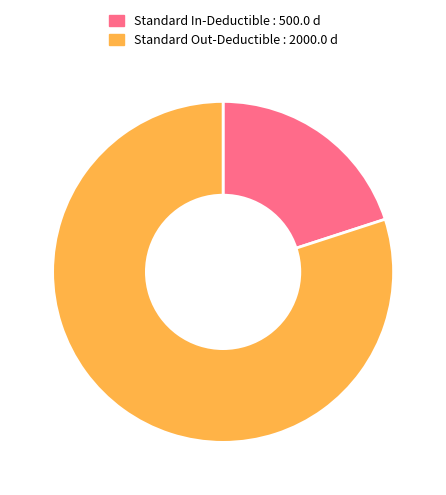

Count the number of slices in the pie.

2